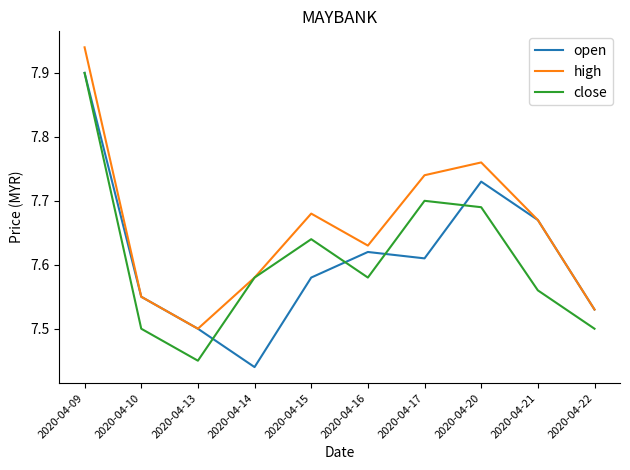

At which label does open reach its minimum?

2020-04-14